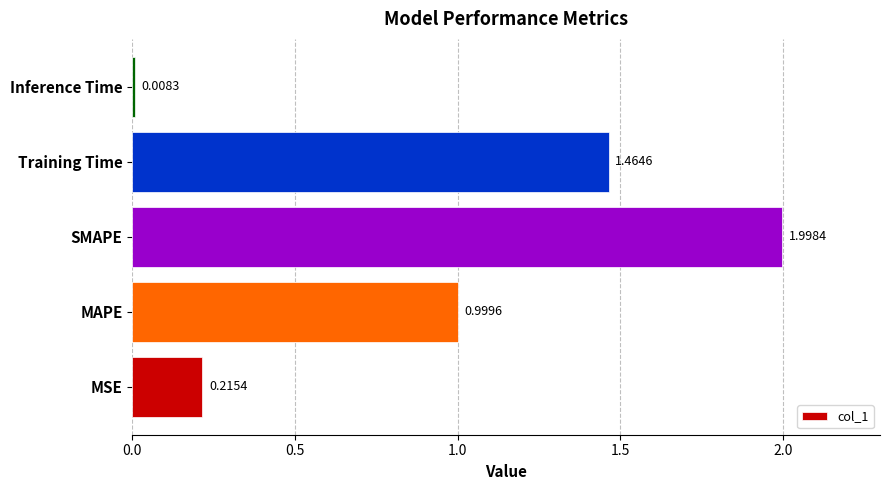

Which has a higher value, SMAPE or Training Time?

SMAPE